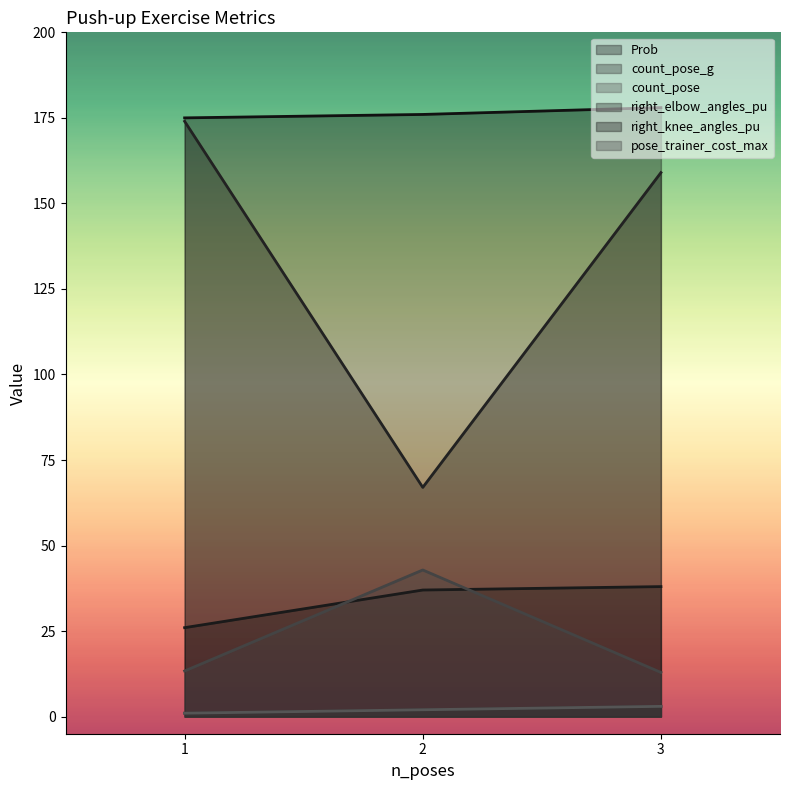

What is the value of the pose_trainer_cost_max point at the 1st from the left?

13.3